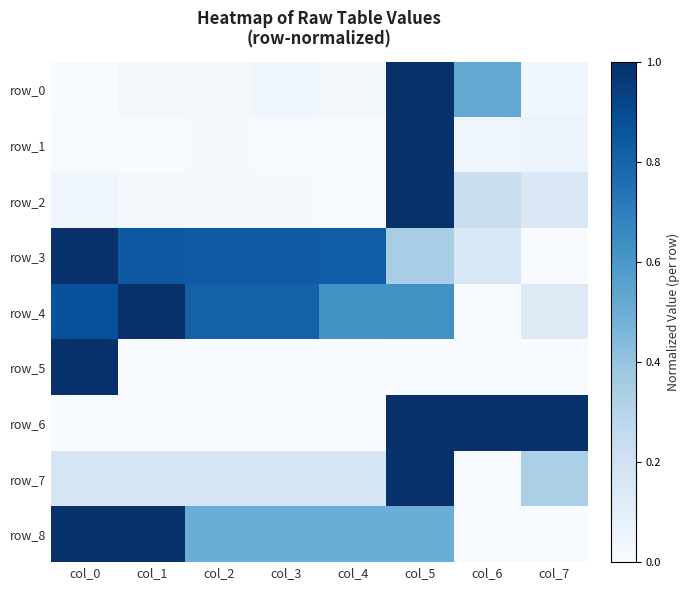

How many data points does each series have?

8